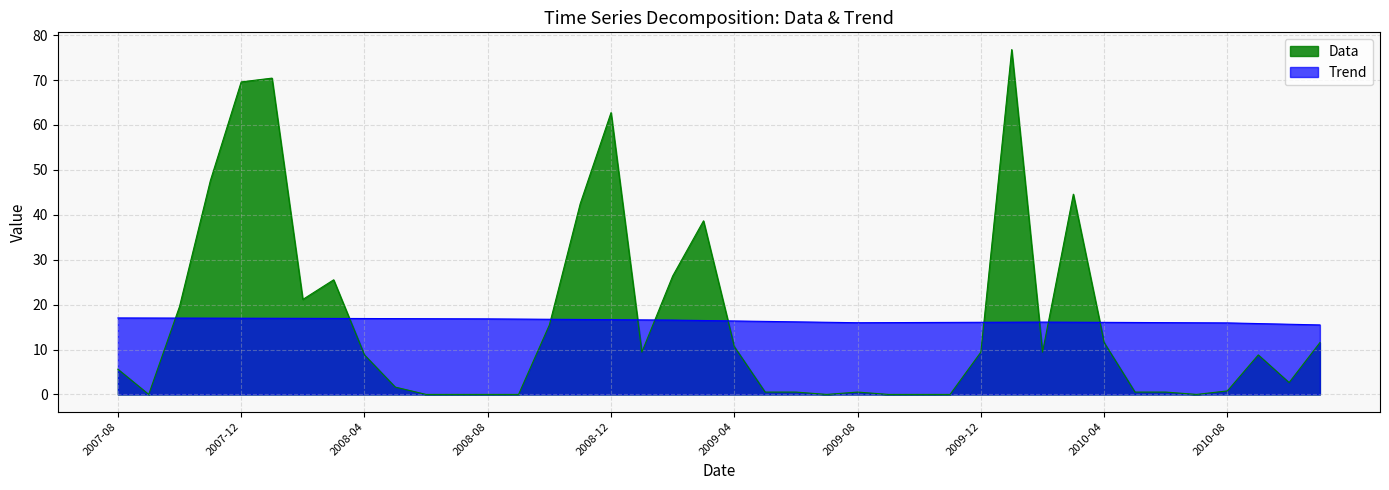

What is the spread (max minus min) of values at 2009-02?

9.8